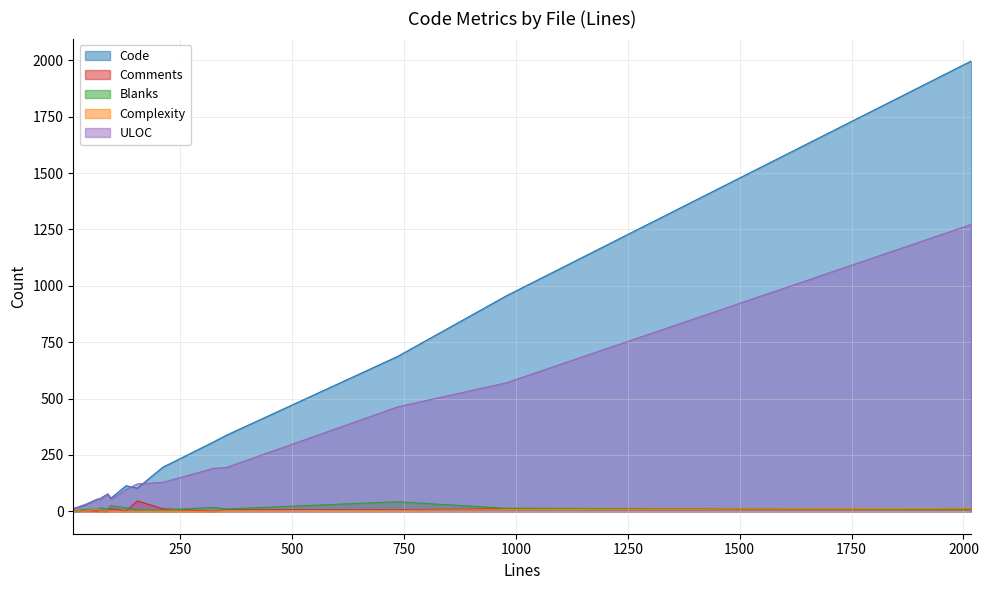

At which category is the sum across all series the highest?

manager.py(security)